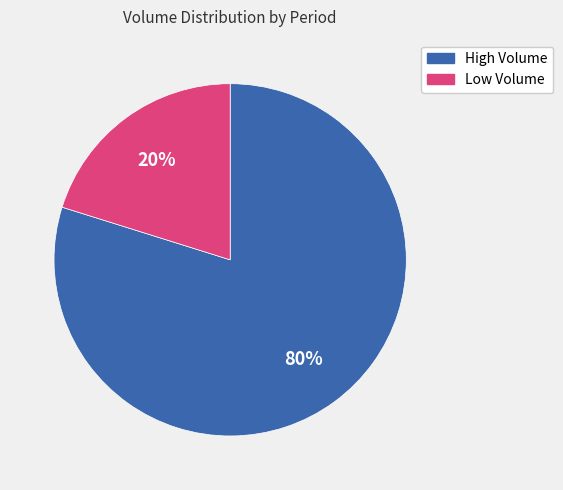

Does any single category account for the majority?

Yes